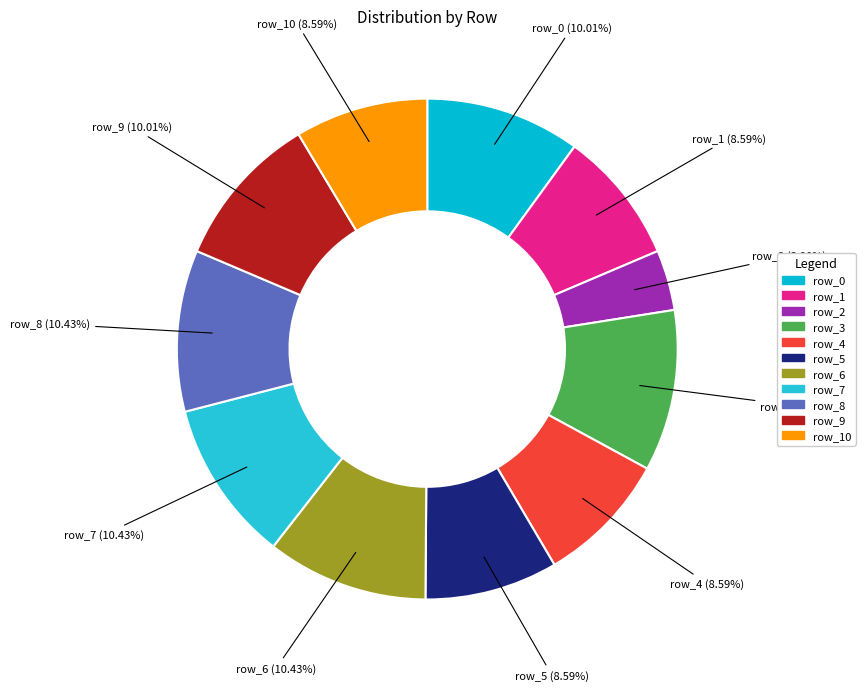

What is the smallest slice in the pie chart?

row_2